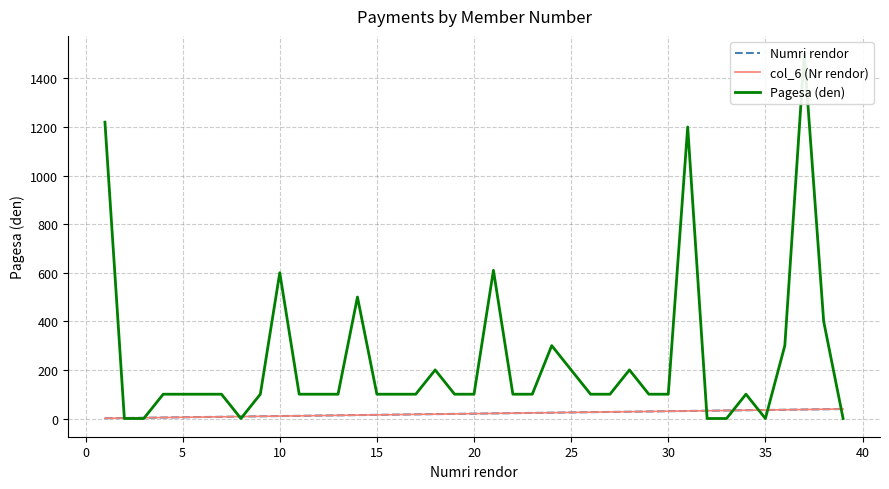

The col_6 (Nr rendor) series shows 39 at 27. True or false?

False